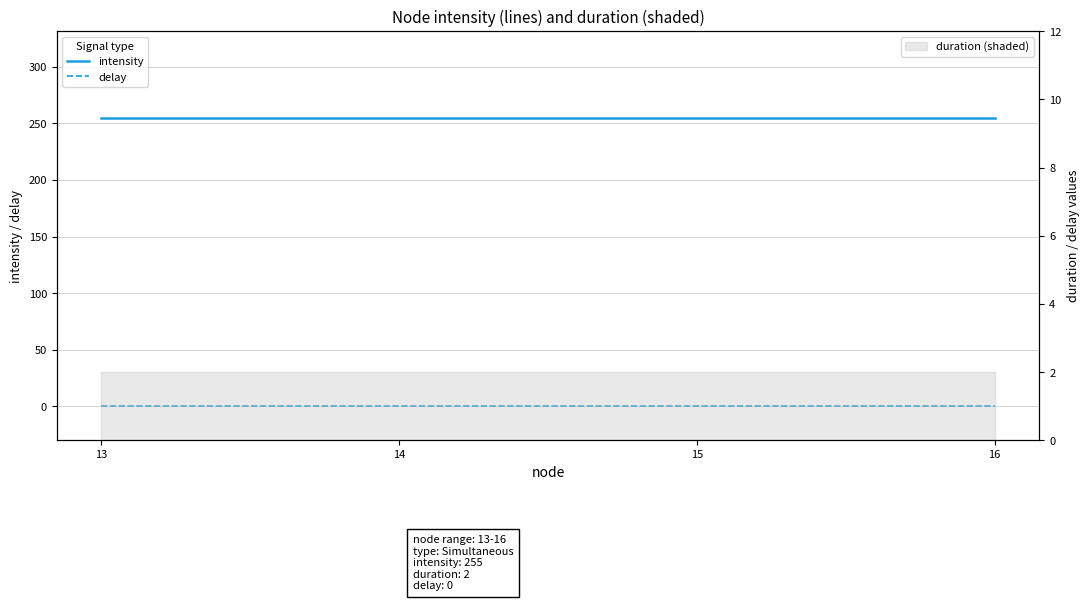

What is the sum of the intensity values at 16 and 13?

510